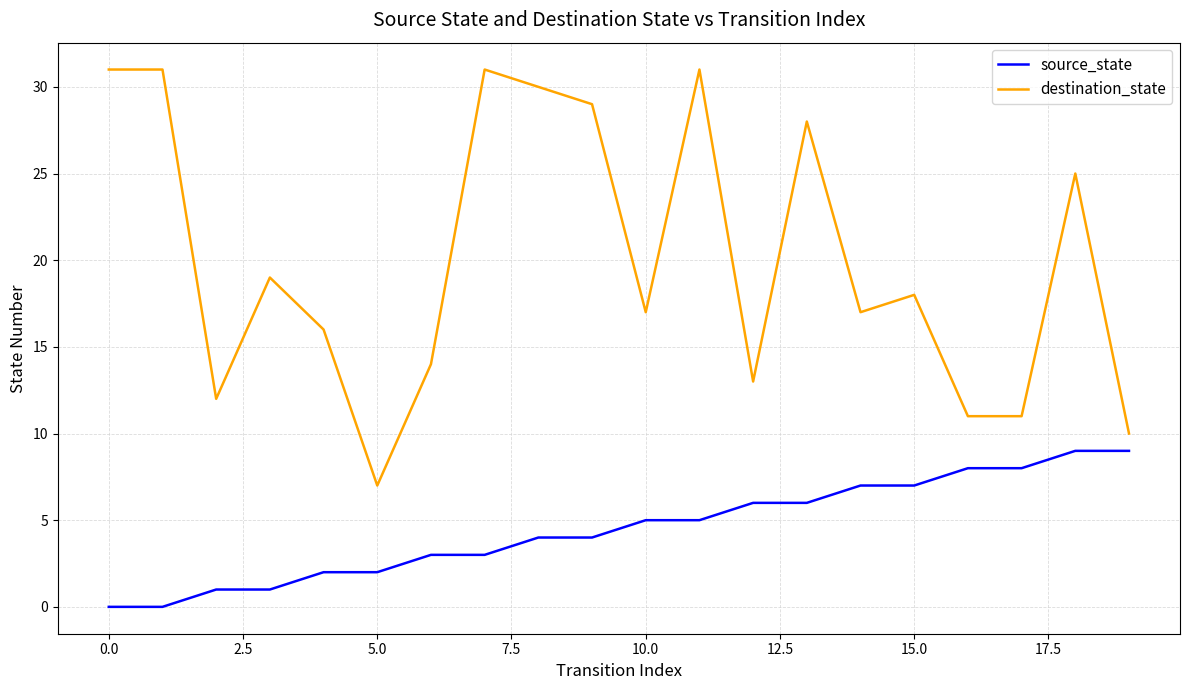

List the series in order of their peak value, highest first.

destination_state, source_state